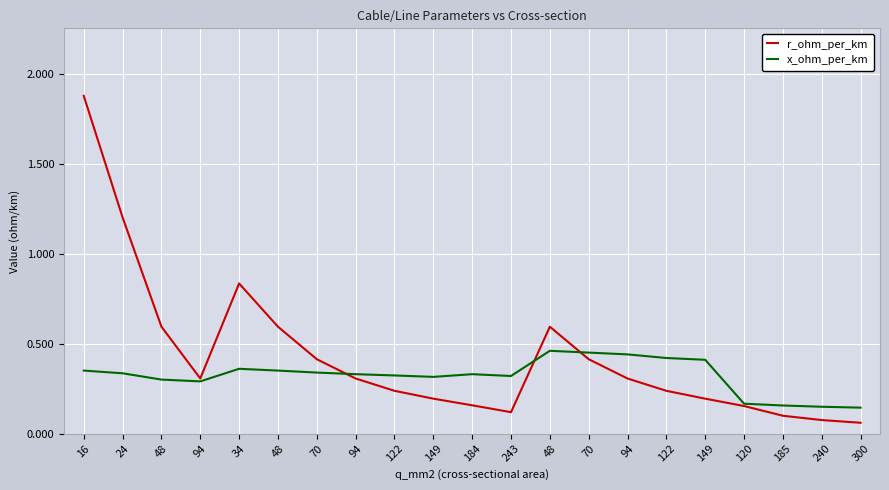

How many series are shown in this chart?

2